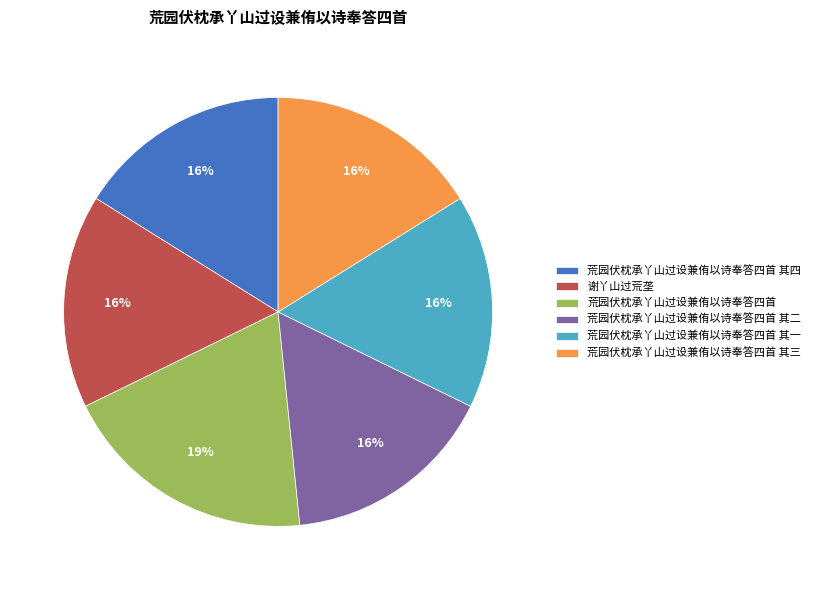

To the nearest percent, what is the combined percentage of 荒园伏枕承丫山过设兼侑以诗奉答四首 and 荒园伏枕承丫山过设兼侑以诗奉答四首 其一?

35%